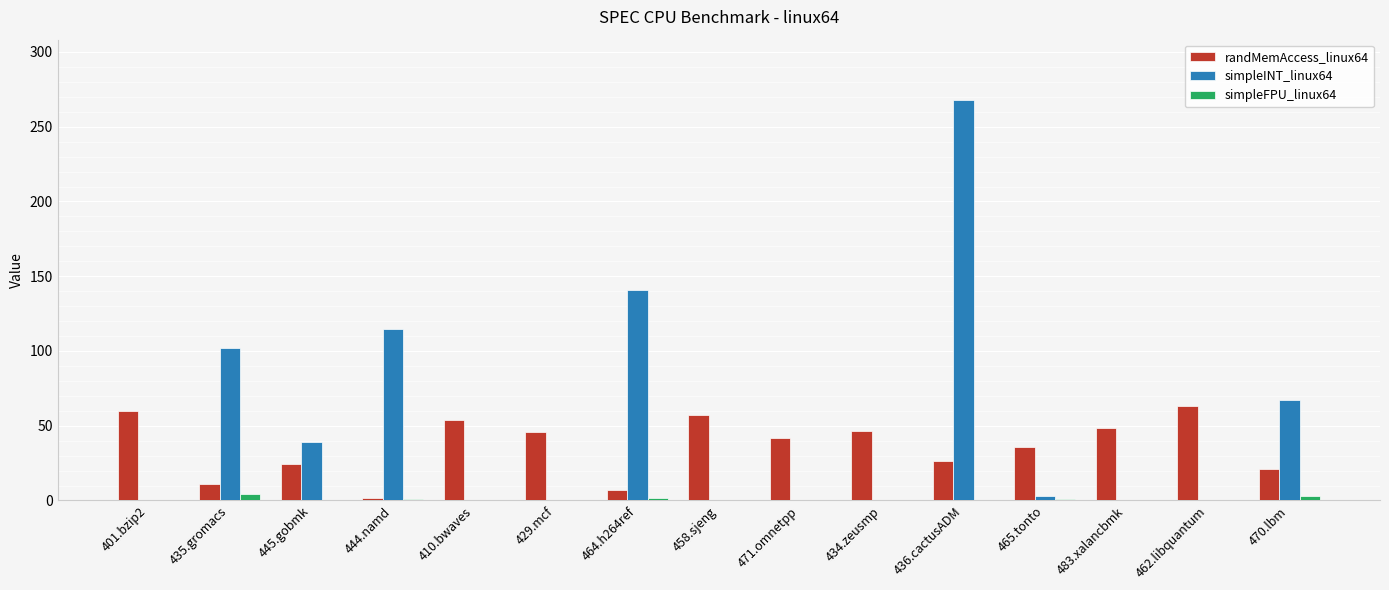

At which category is the sum across all series the highest?

436.cactusADM